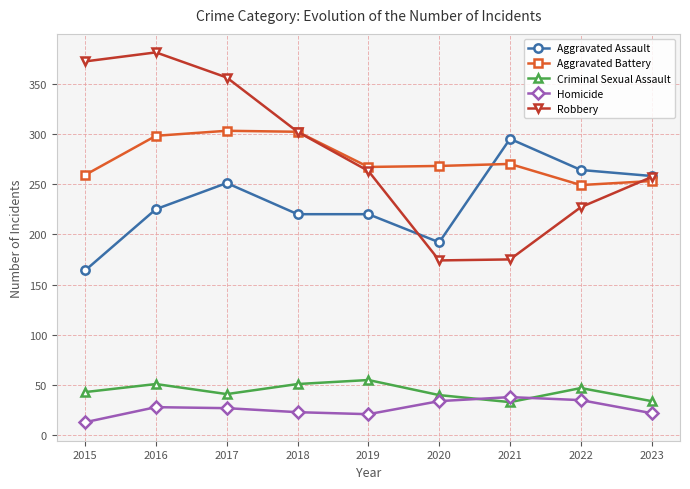

In Robbery, how many points are higher than both neighbors (excluding endpoints)?

1